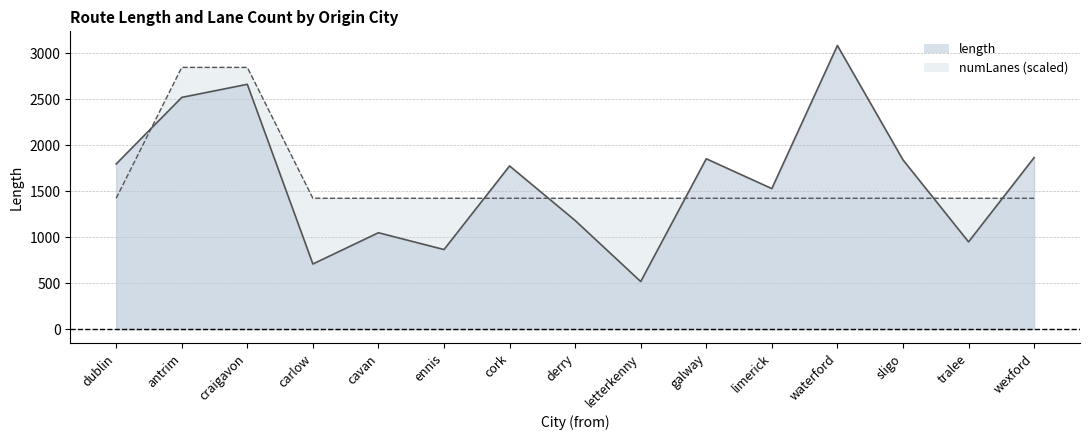

What is the value of the length point at the 7th from the left?

1774.7